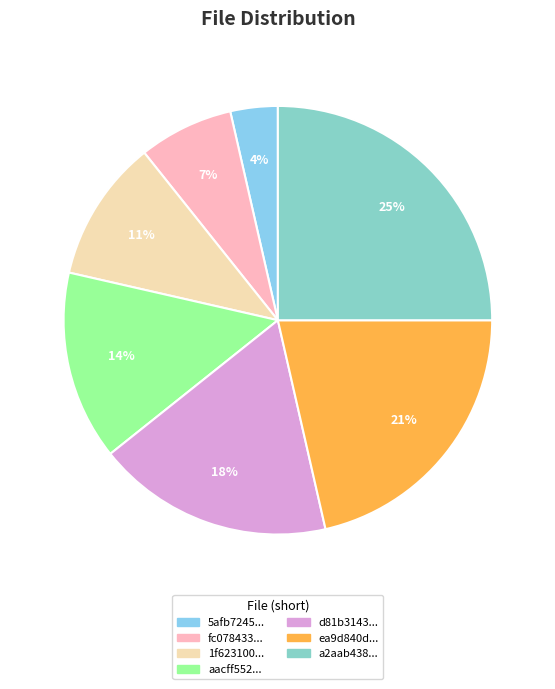

To the nearest percent, what is the difference between the largest and smallest slice percentages?

21%